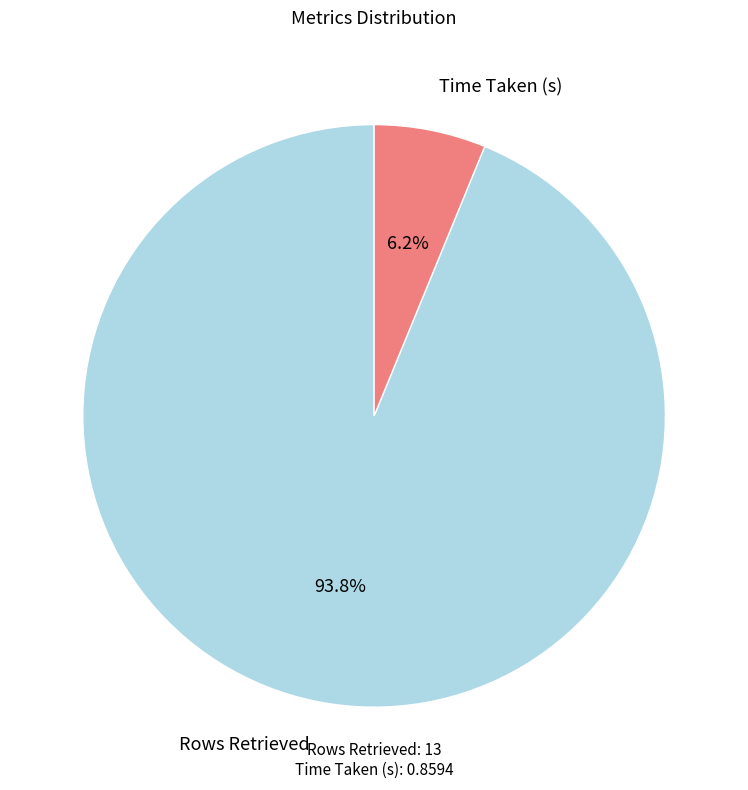

Does any single category account for the majority?

Yes